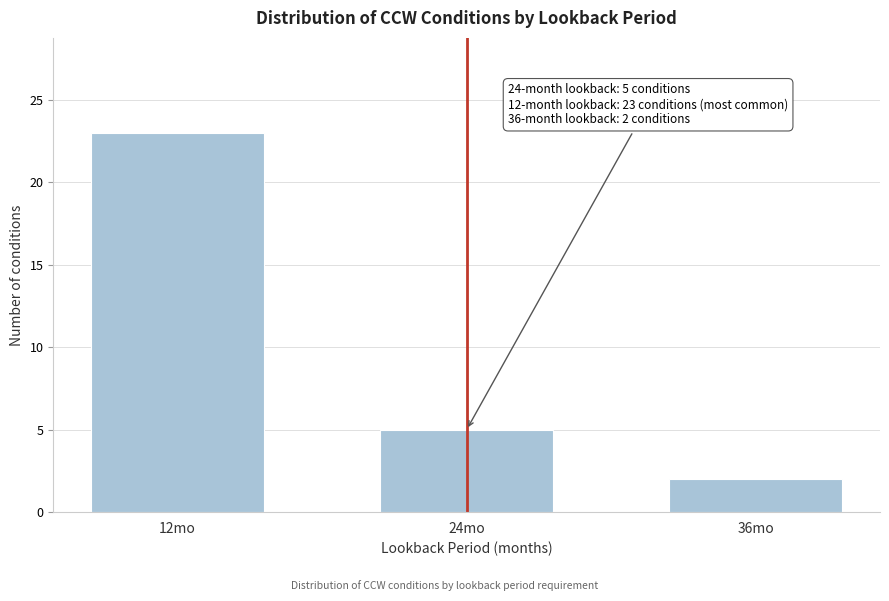

Reading right to left, list all the values displayed in this chart.

36mo=2	24mo=5	12mo=23